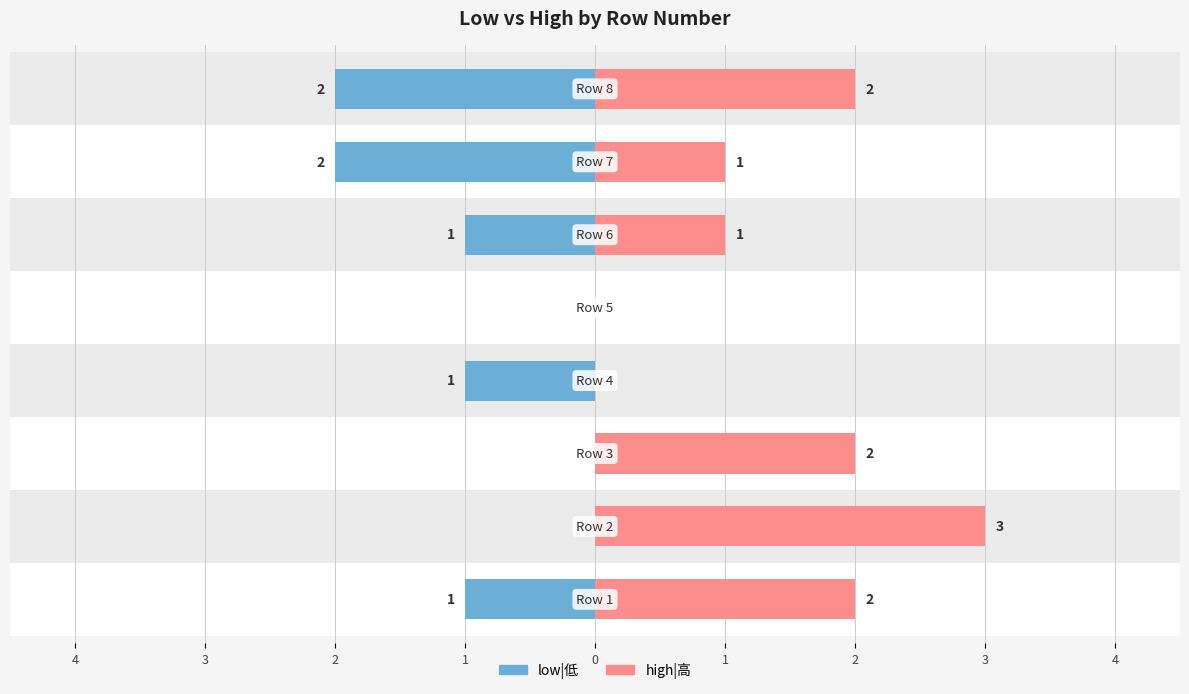

Which series has the widest spread of values?

high|高